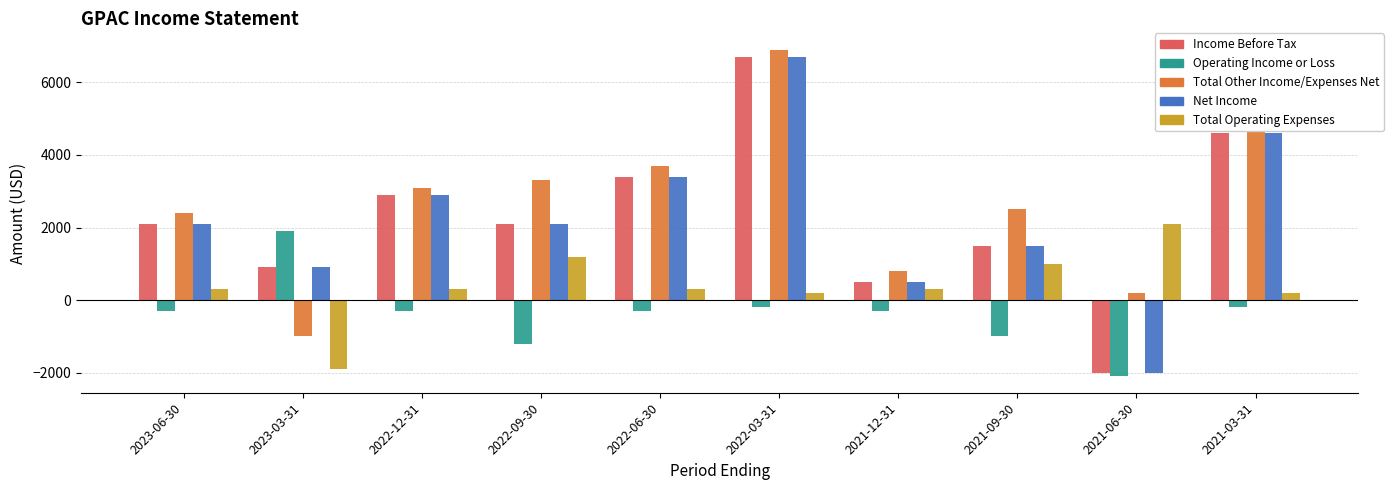

How many distinct data groups are displayed?

5